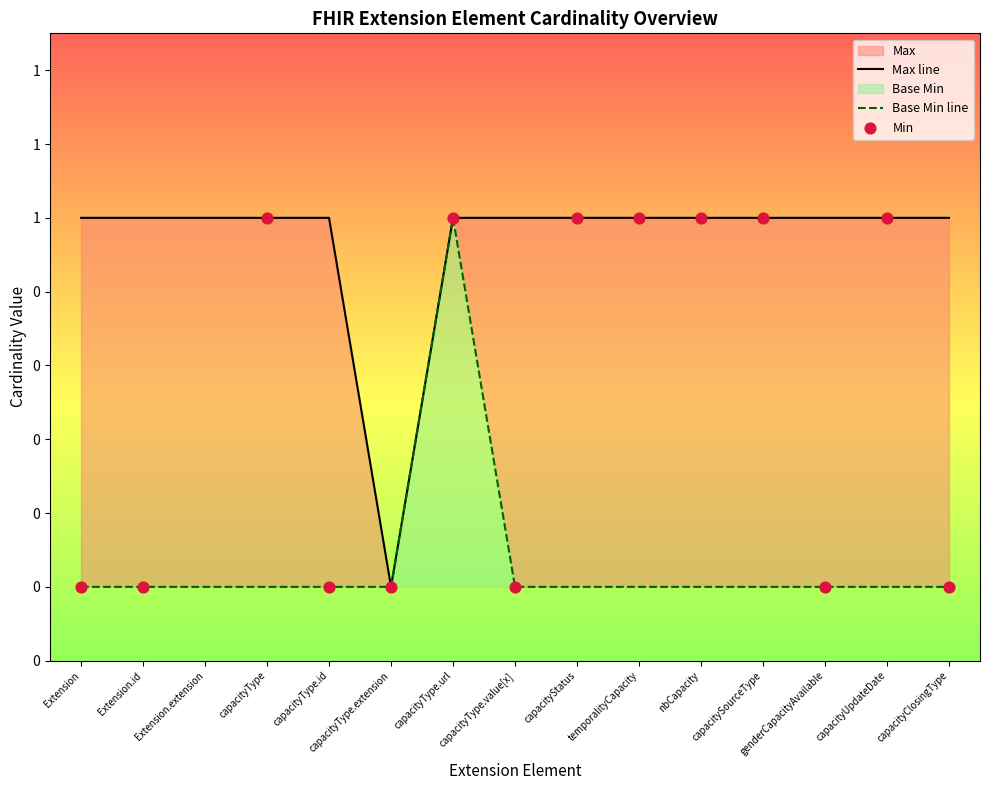

Which series contains the lowest Y value?

Max line